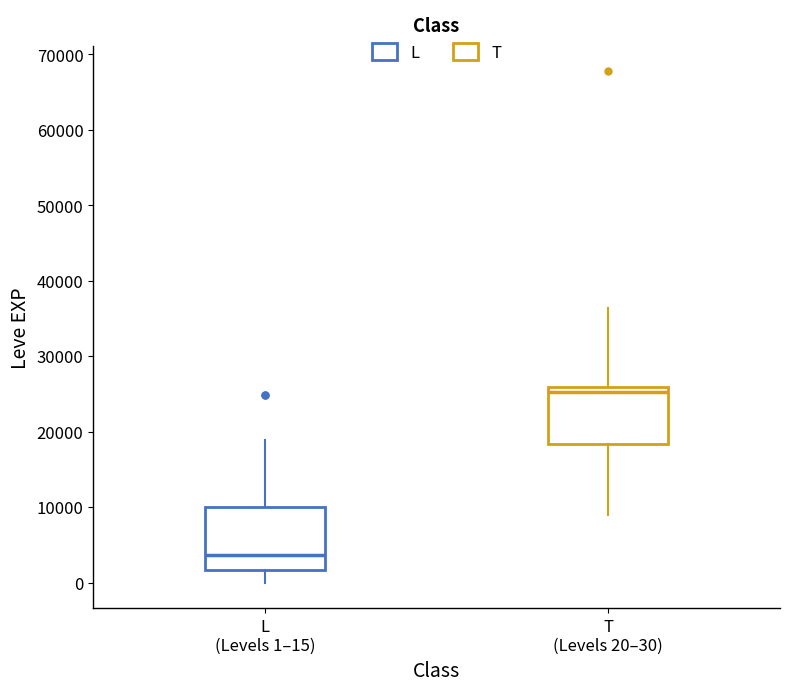

Which box's median line is the lowest?

L (Levels 1–15)